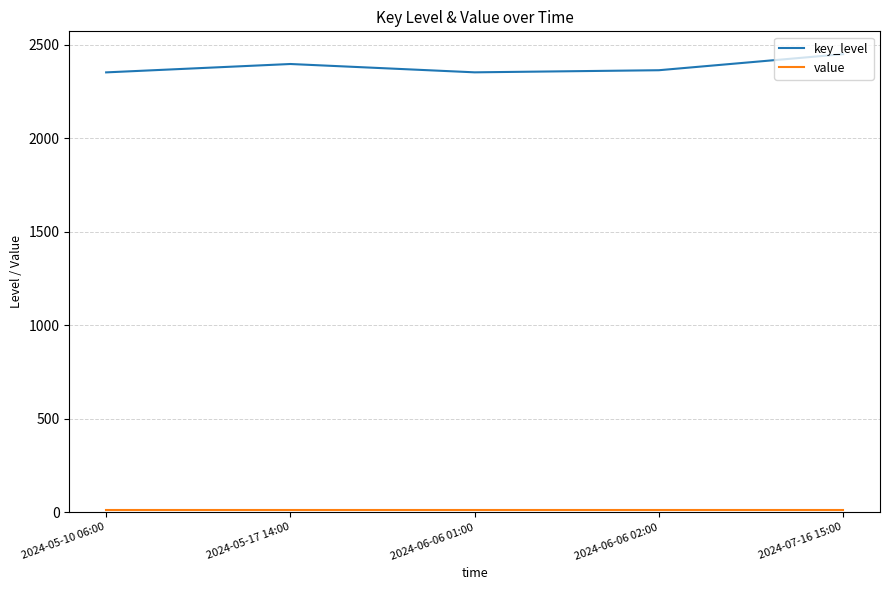

Where is the first local maximum for key_level?

2024-05-17 14:00